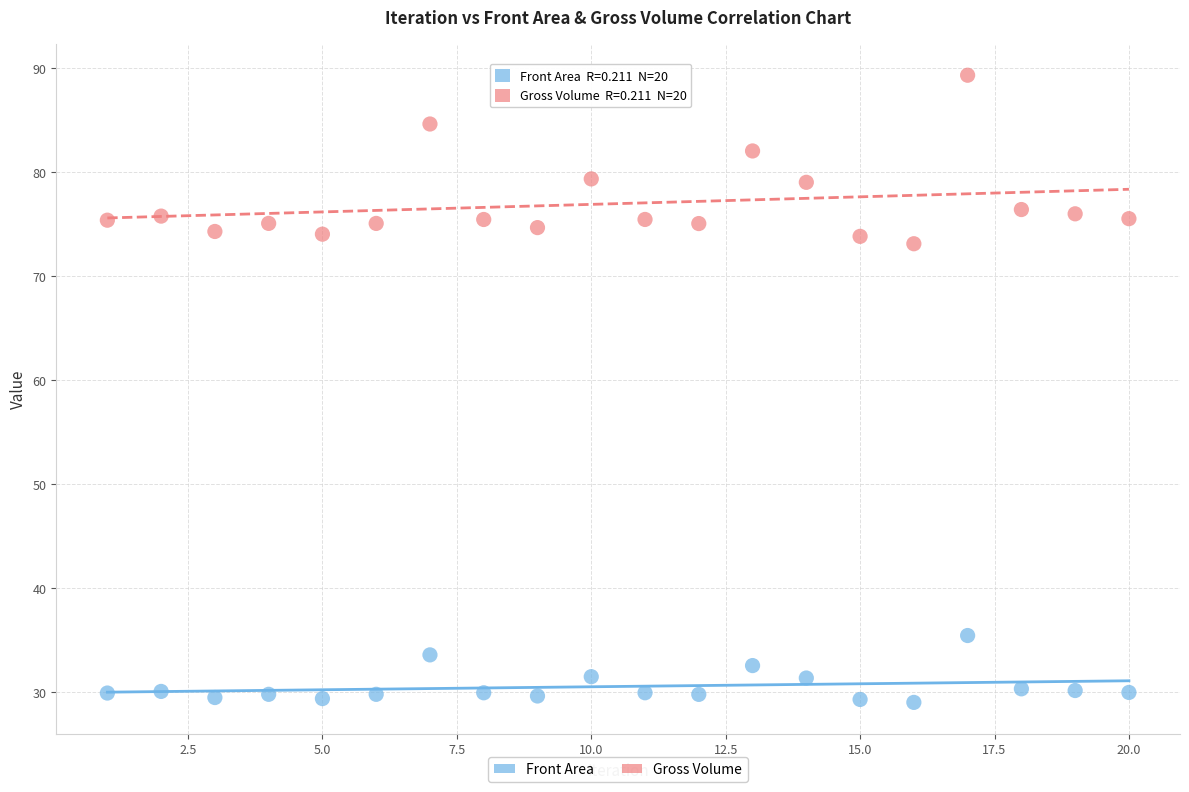

What are all the series names shown in the legend?

Front Area, Gross Volume